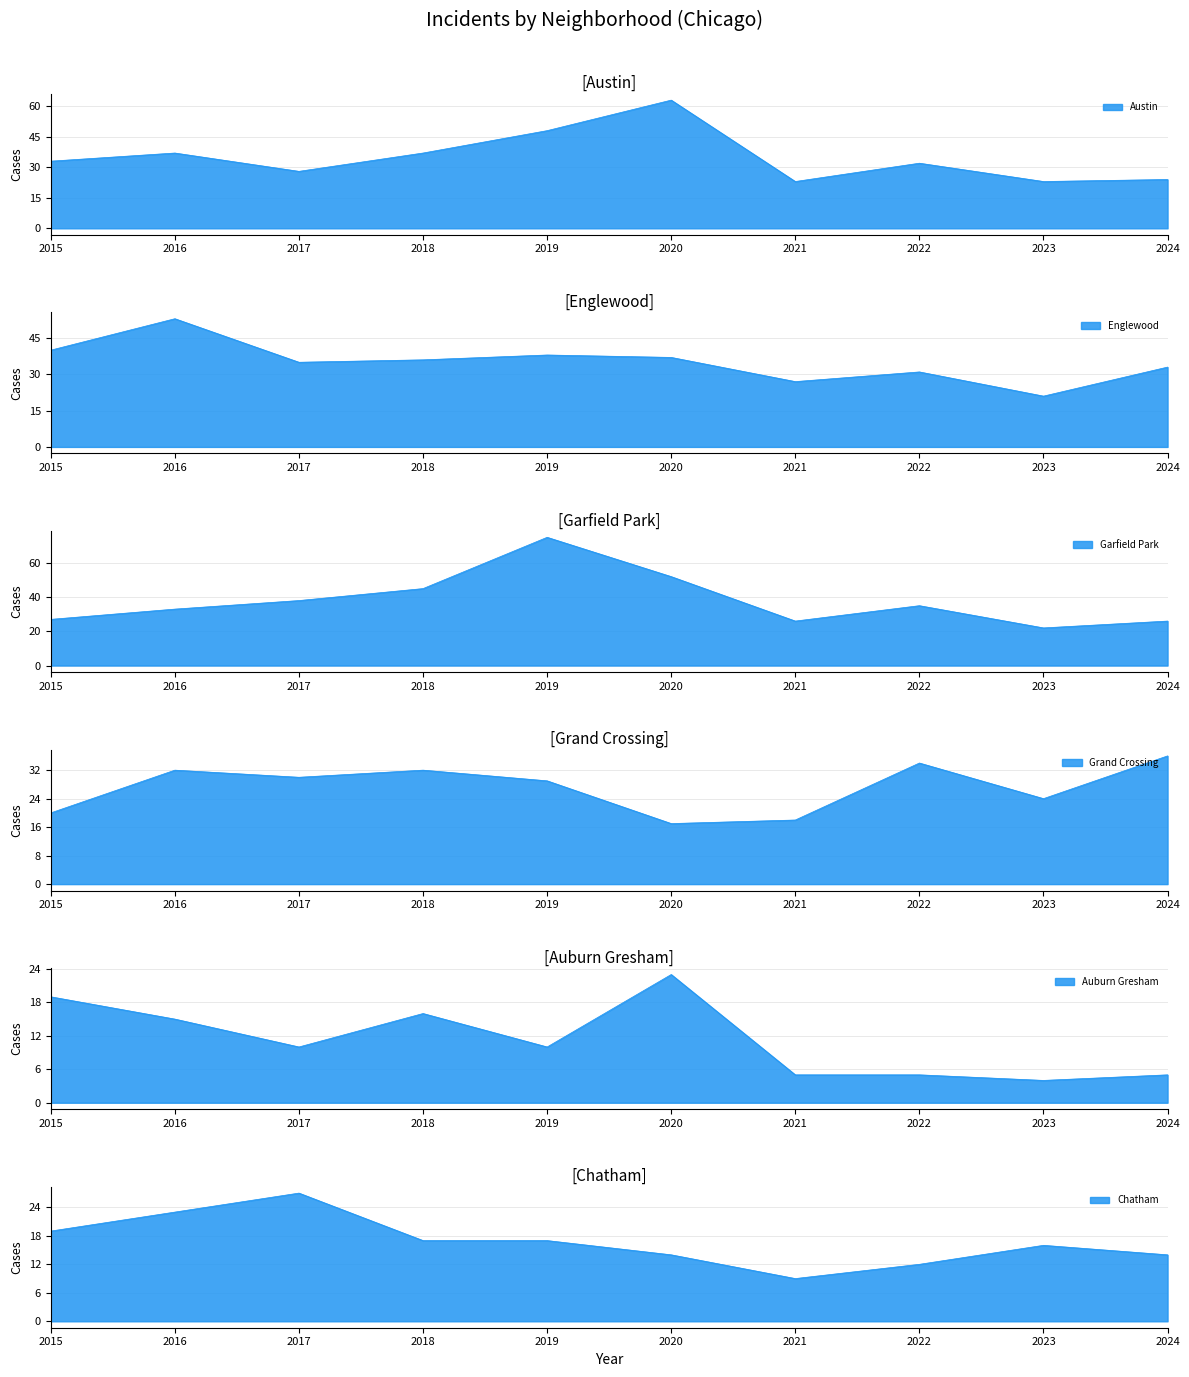

What is the smallest value displayed?

4